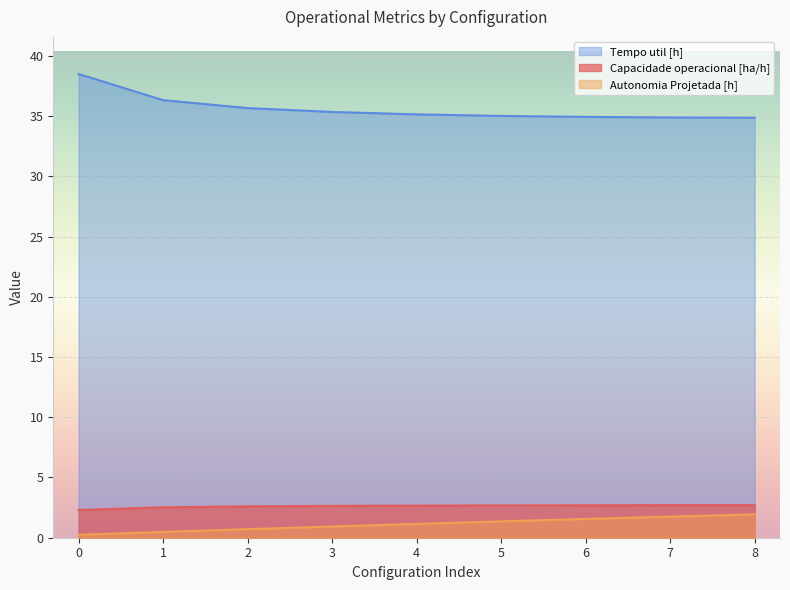

What is the spread (max minus min) of values at 5?

33.6